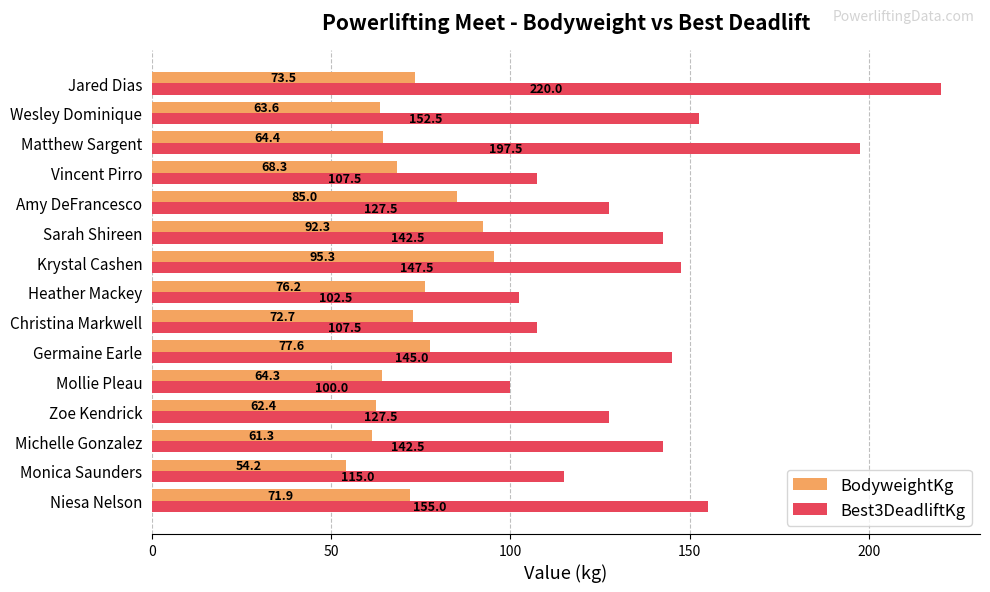

What is the difference between the highest and lowest values at Christina Markwell?

34.8